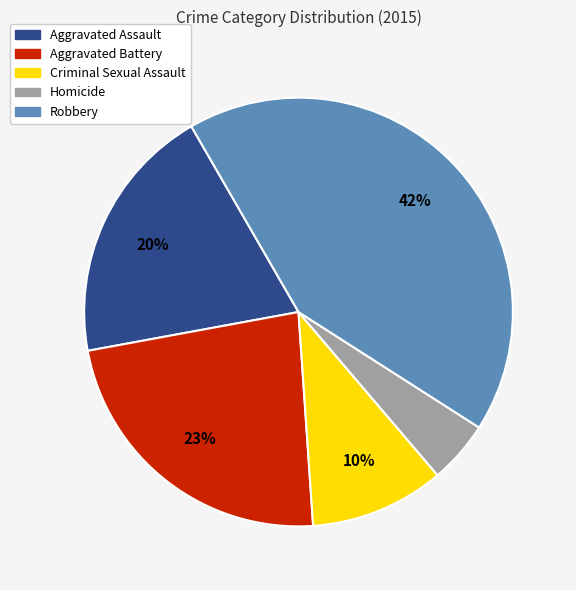

To the nearest percent, what is the average slice percentage?

20%